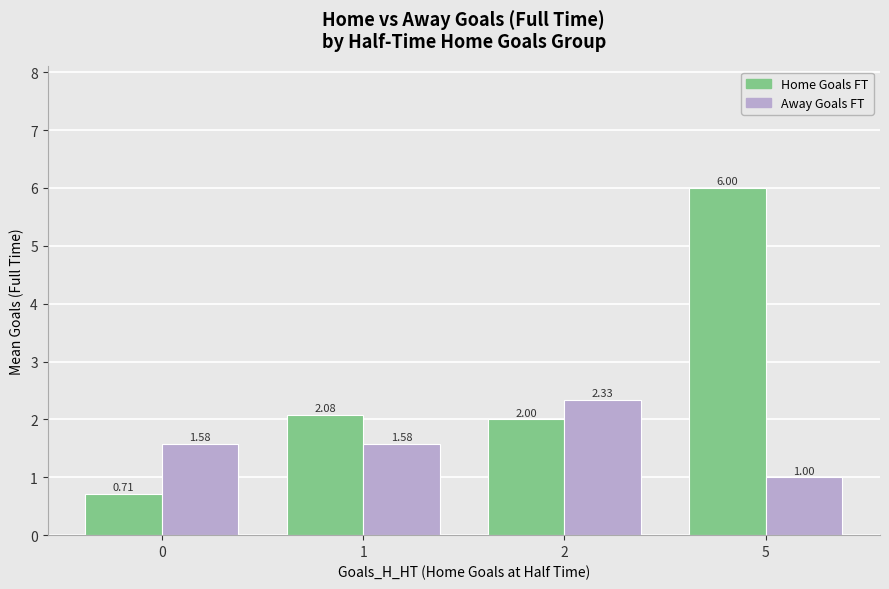

What is the spread (max minus min) of values at 0?

0.9